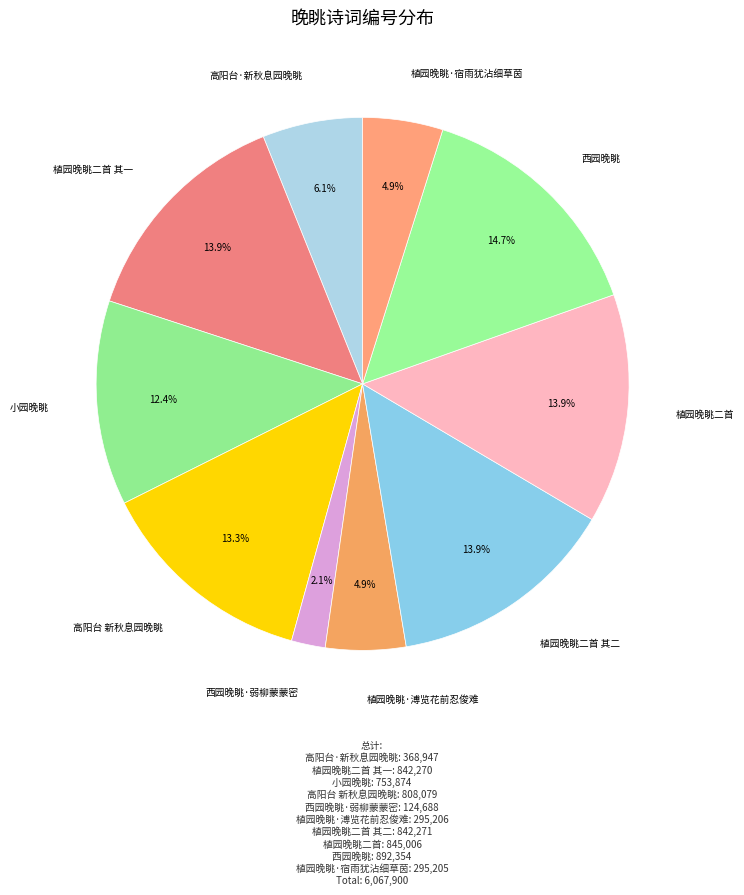

How many slices are in this pie chart?

10